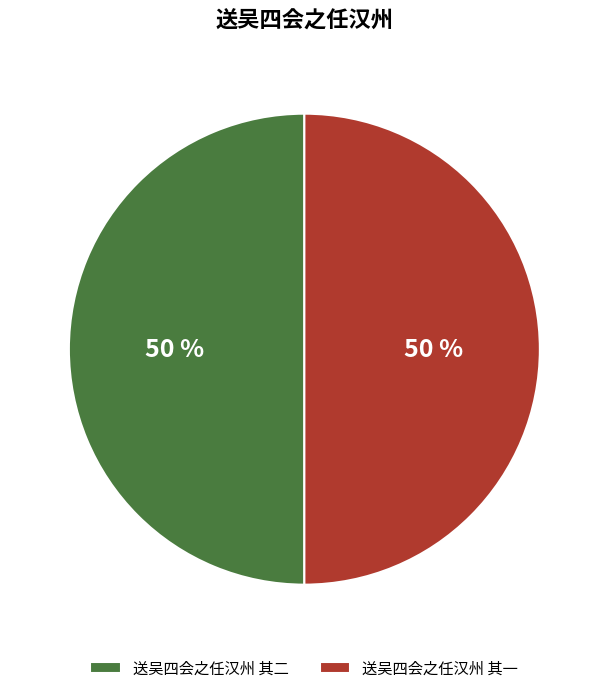

True or false: 送吴四会之任汉州 其一 accounts for 37% of the total.

False